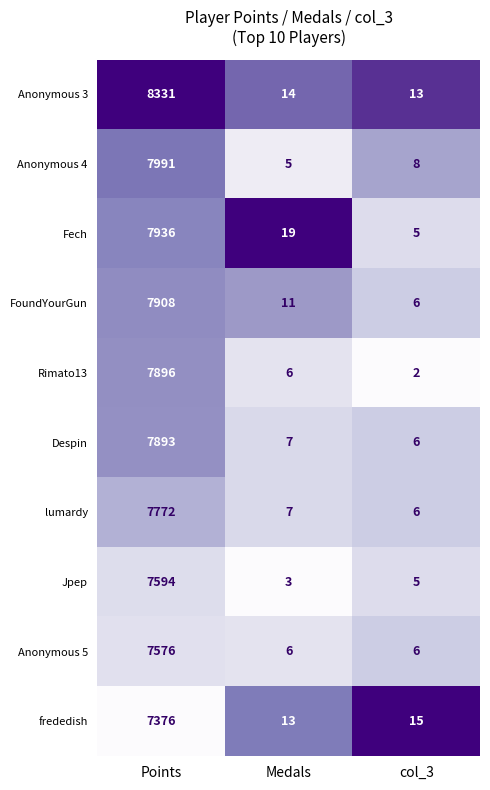

Rank the categories by FoundYourGun value from lowest to highest.

col_3, Medals, Points